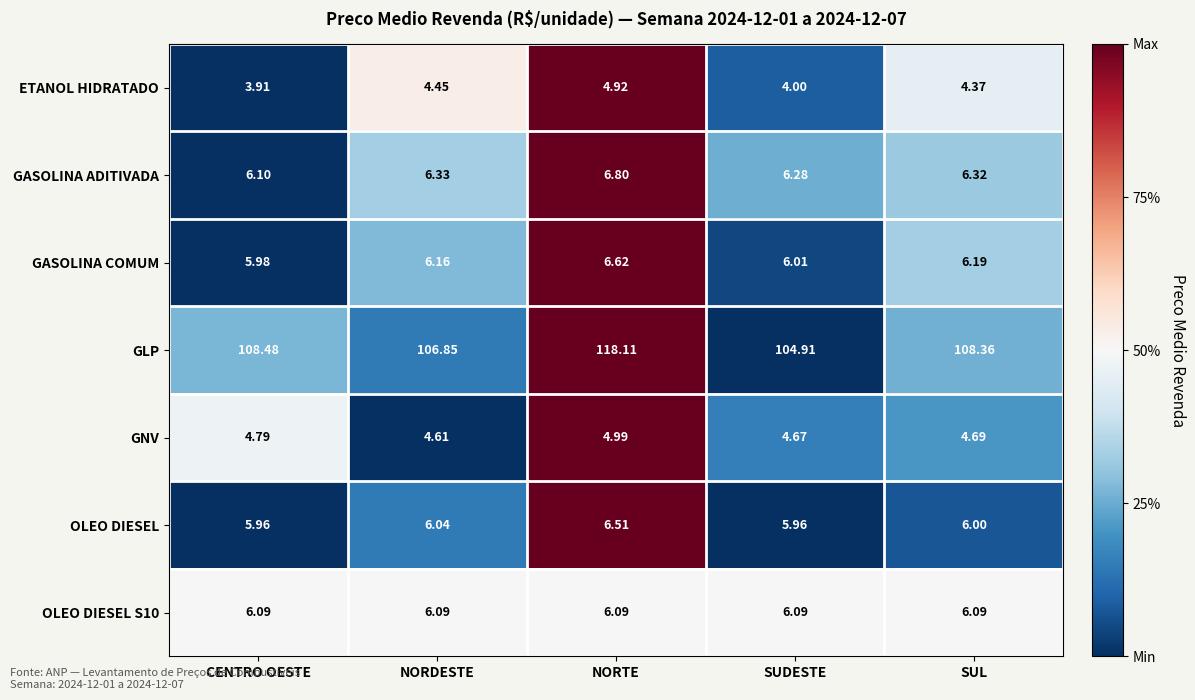

At which label does GLP reach its minimum?

SUDESTE